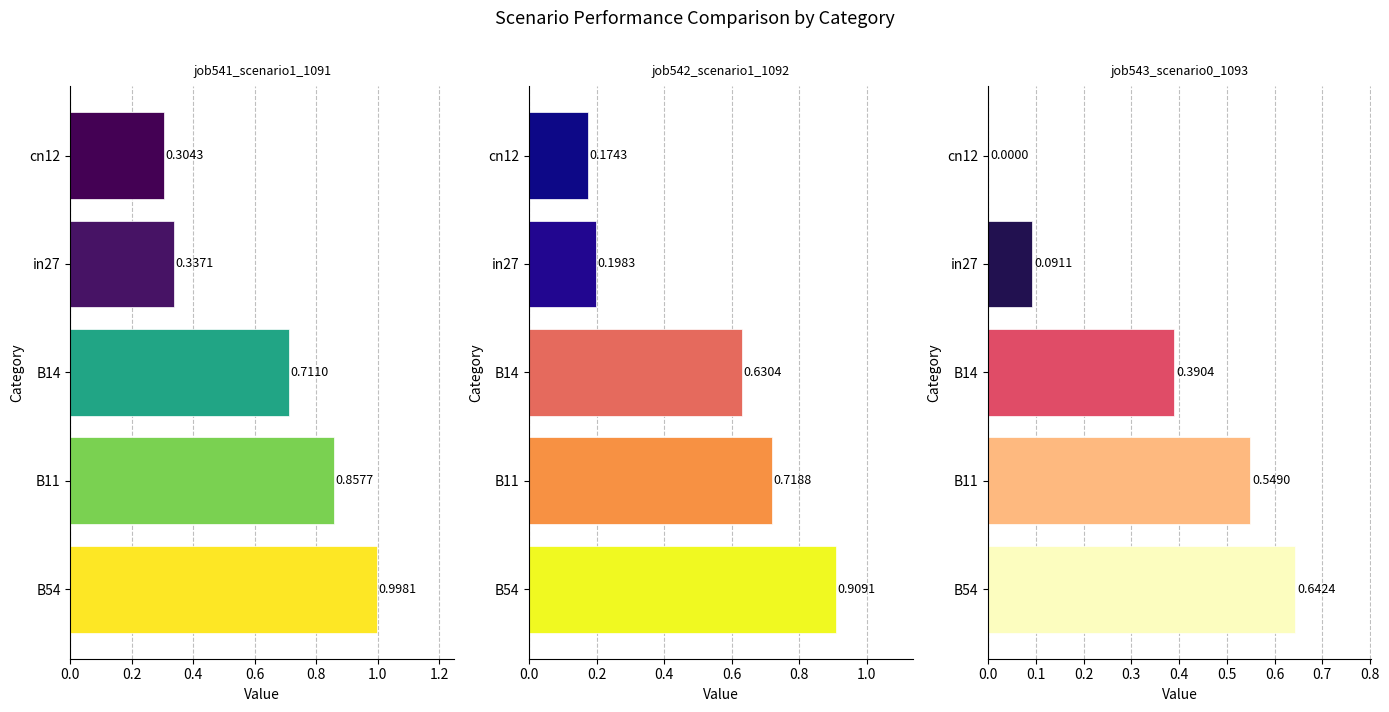

Is it true that job542_scenario1_1092 equals 0.2 at cn12?

True